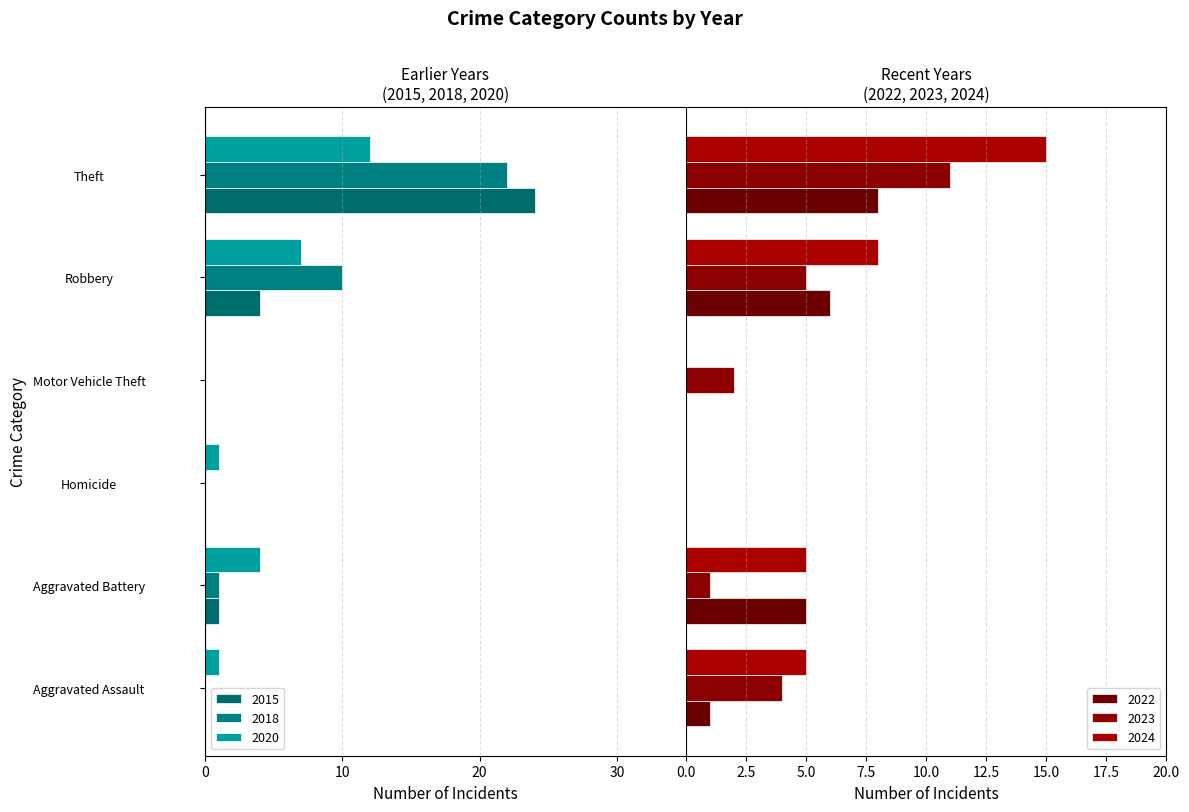

How many positive values does the 2023 series have?

5